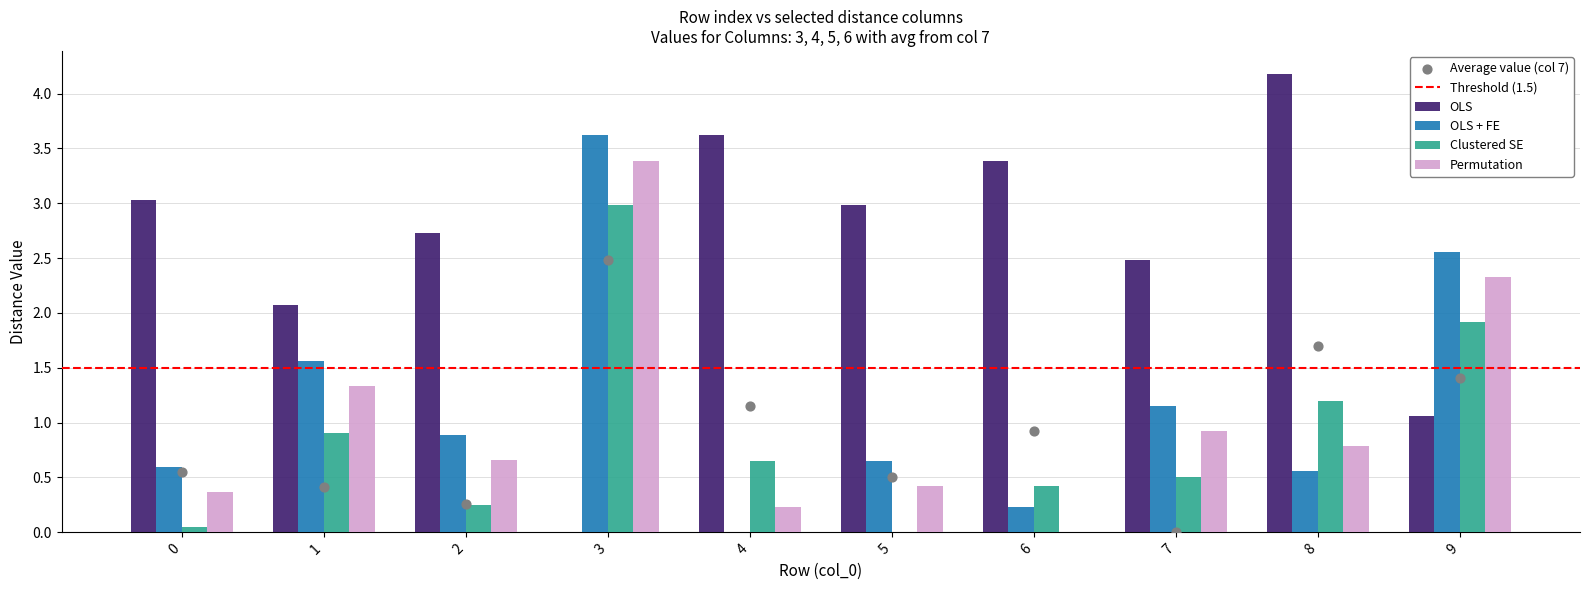

Which series contains the highest Y value?

OLS